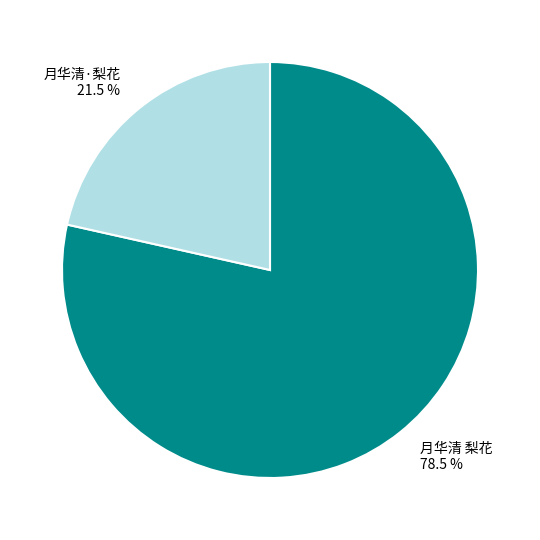

What is the largest slice in the pie chart?

月华清 梨花